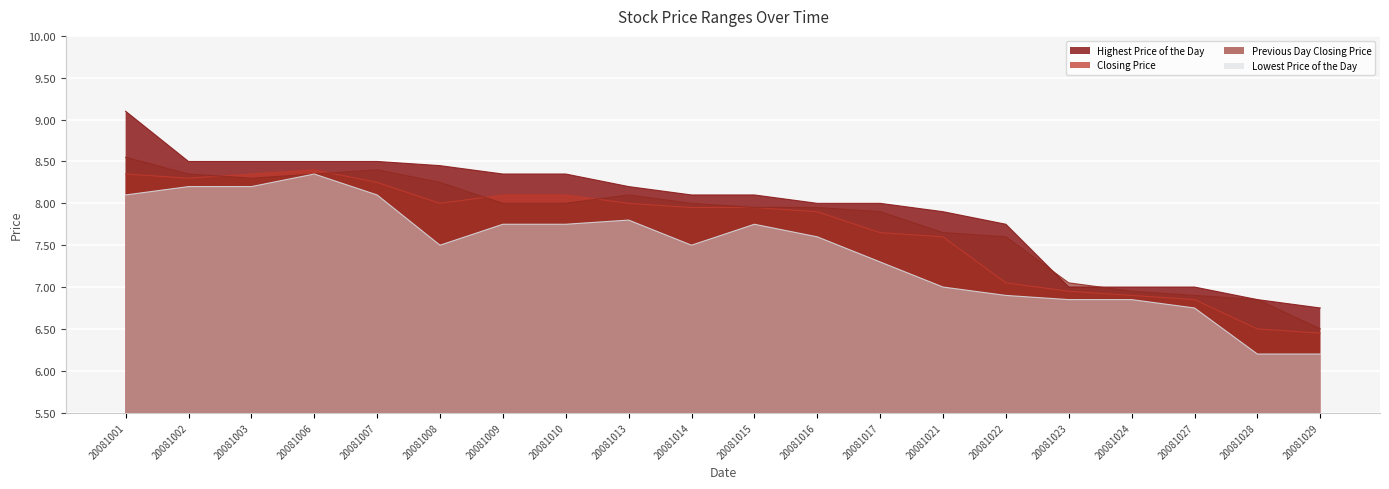

Is it true that Previous Day Closing Price equals 14.4 at 20081002?

False